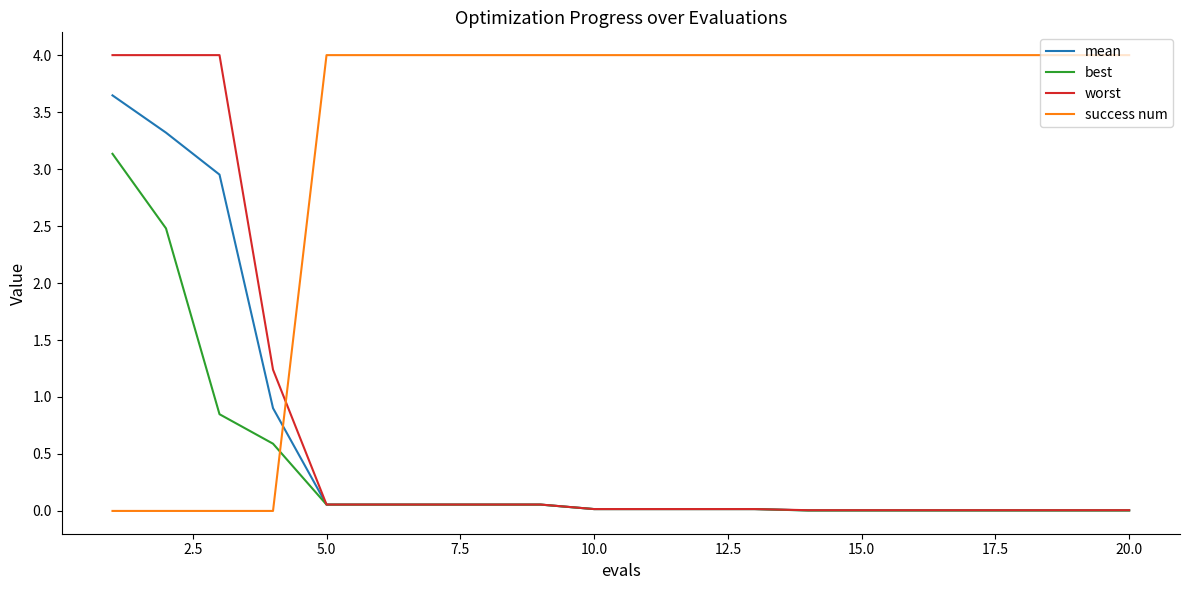

True or false: best and success num intersect in this chart.

True